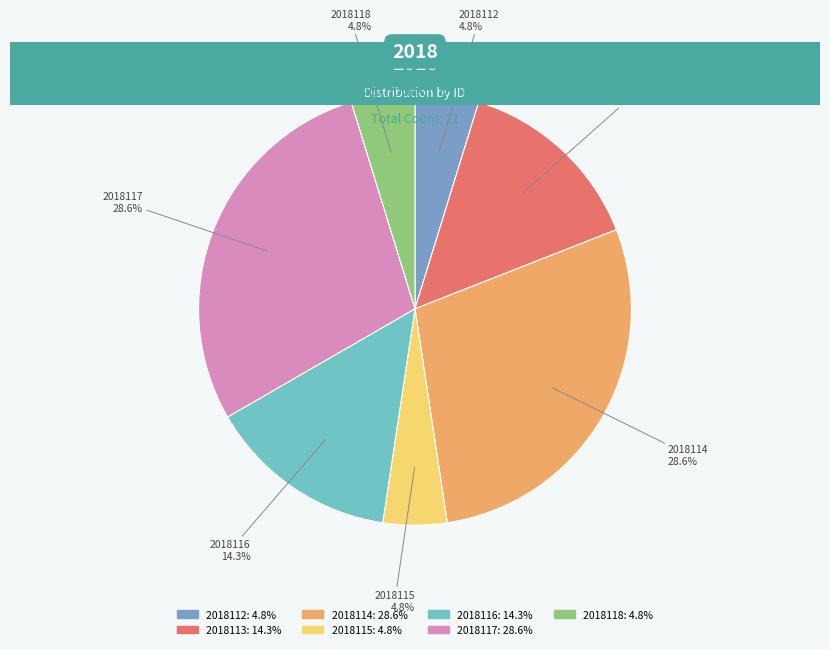

What percentage is the 2018114 slice, to the nearest percent?

29%